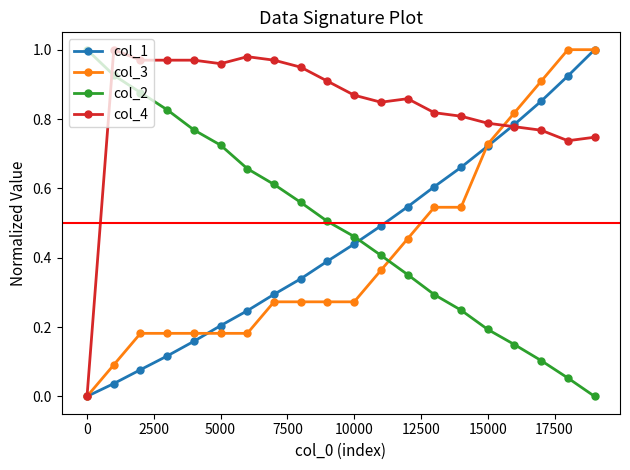

After their last crossing, which series has the higher values: col_2 or col_1?

col_1